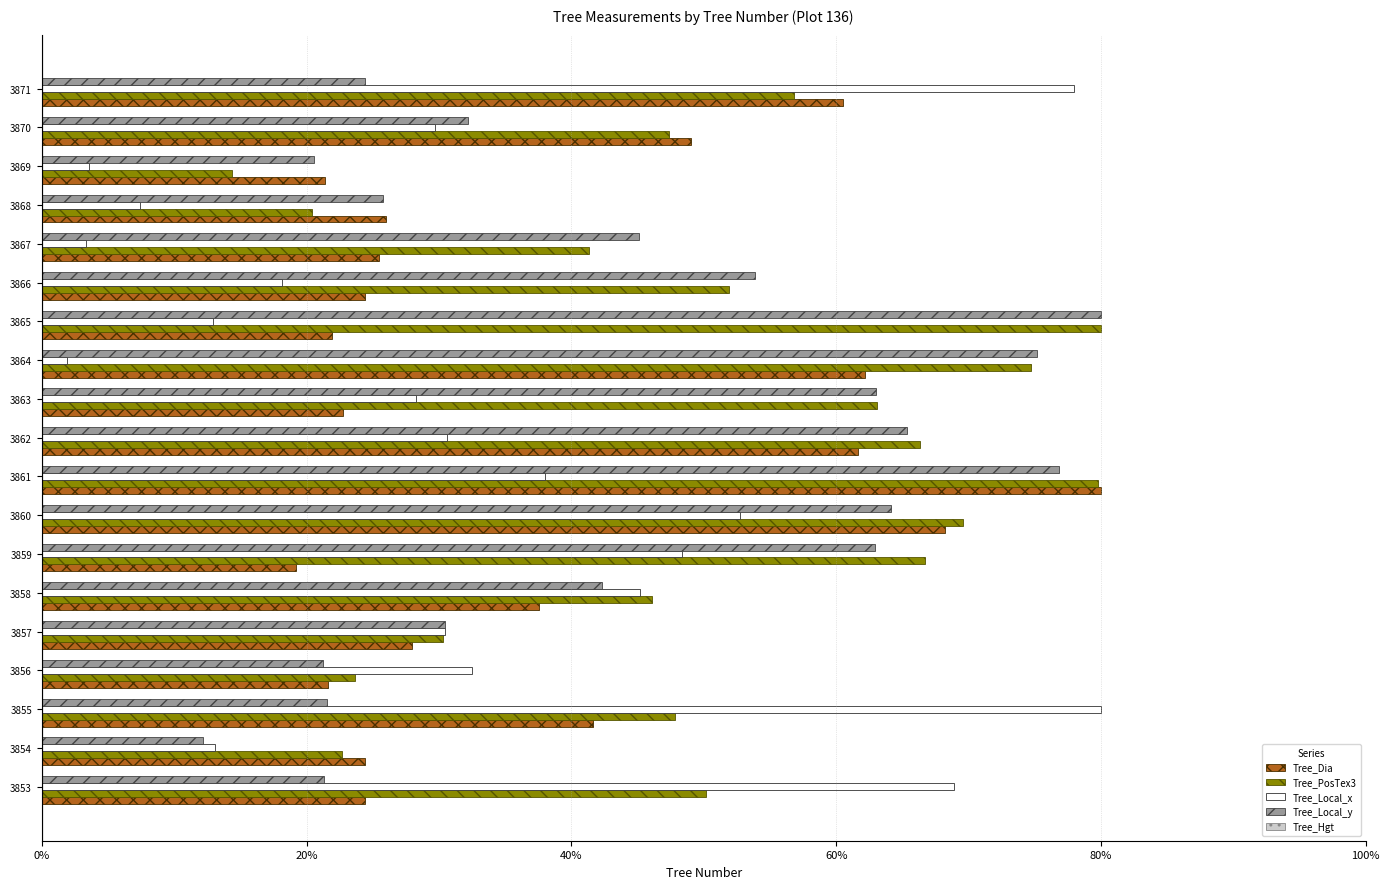

The value of Tree_Local_y at 3864 is 121.4. True or false?

False